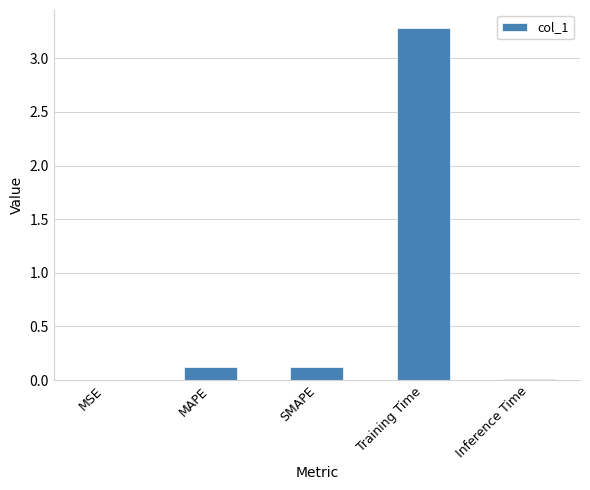

Between MAPE and MSE, which is larger?

MAPE